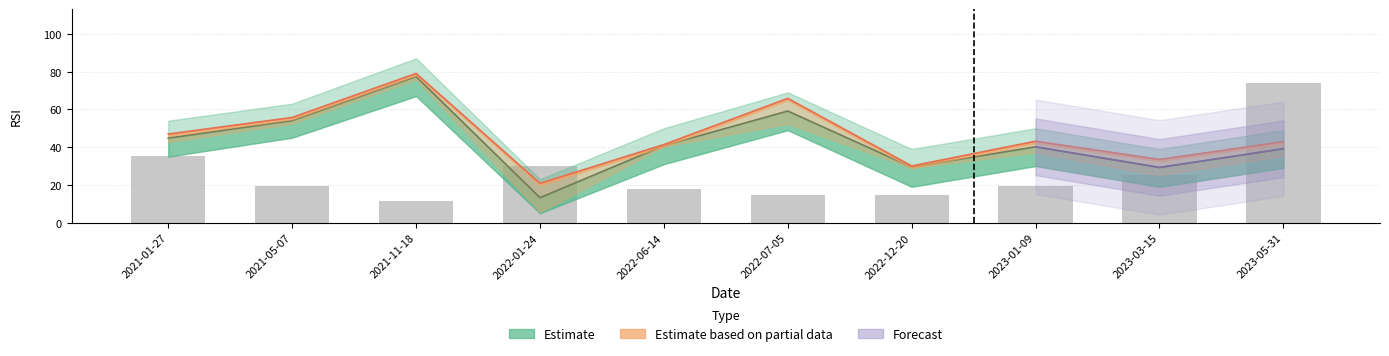

What is the difference between the maximum and second lowest values?

59.6